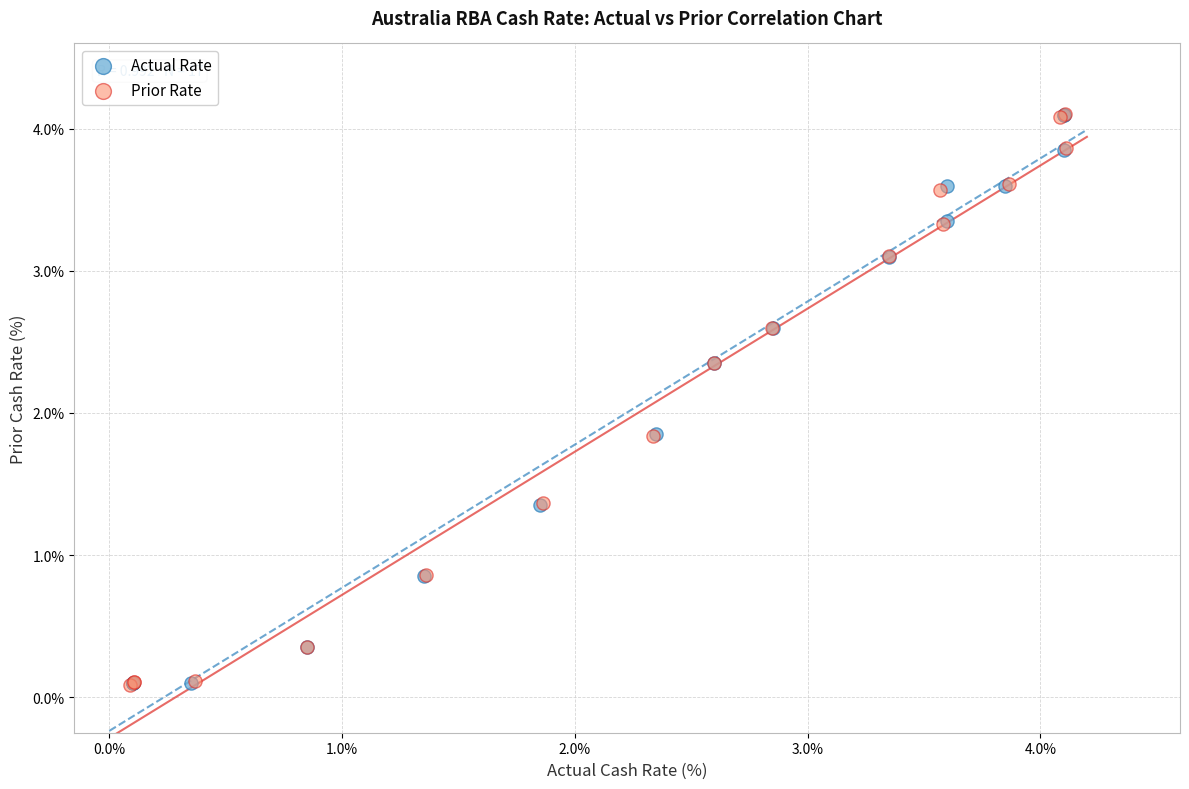

What are all the series names shown in the legend?

Actual Rate, Prior Rate